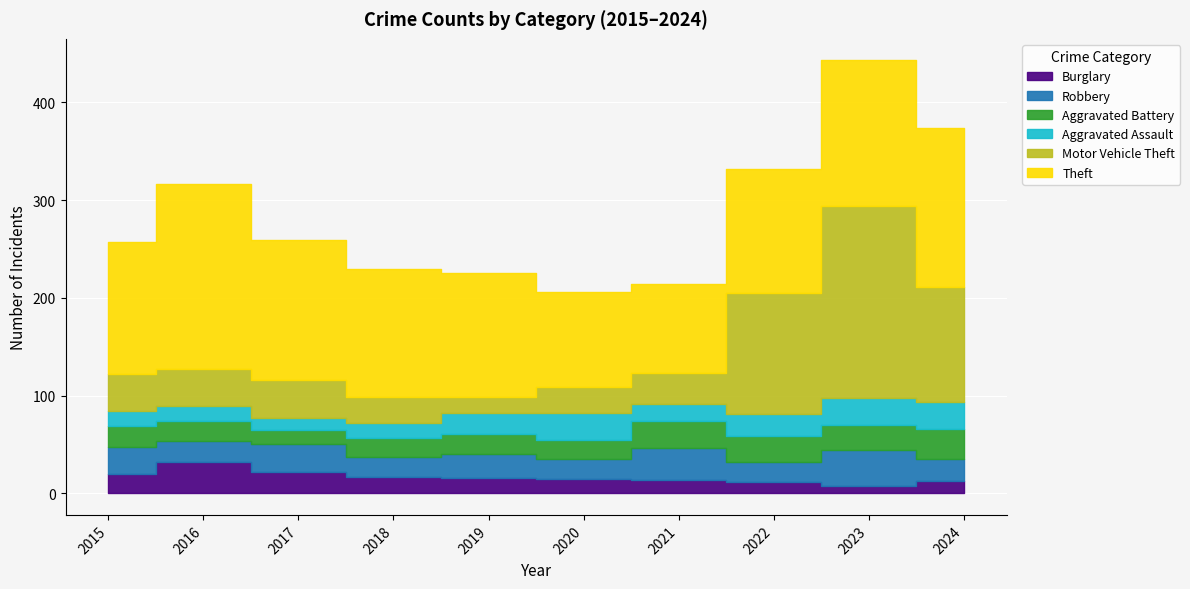

True or false: Burglary and Robbery cross at least once.

True